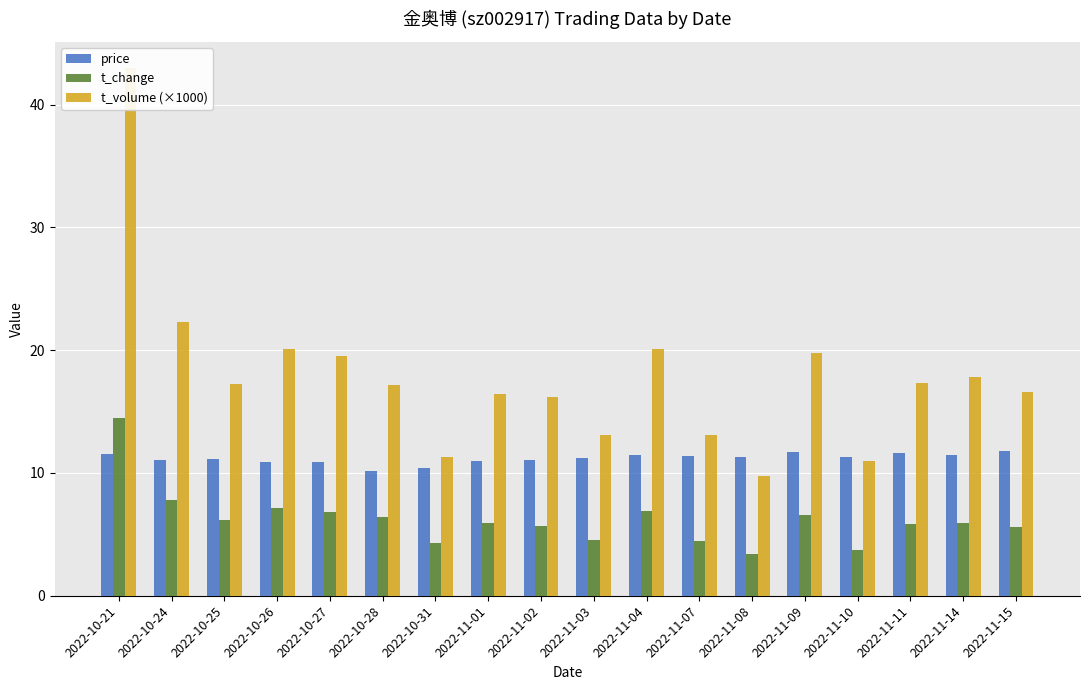

Which series has the widest spread of values?

t_volume (×1000)